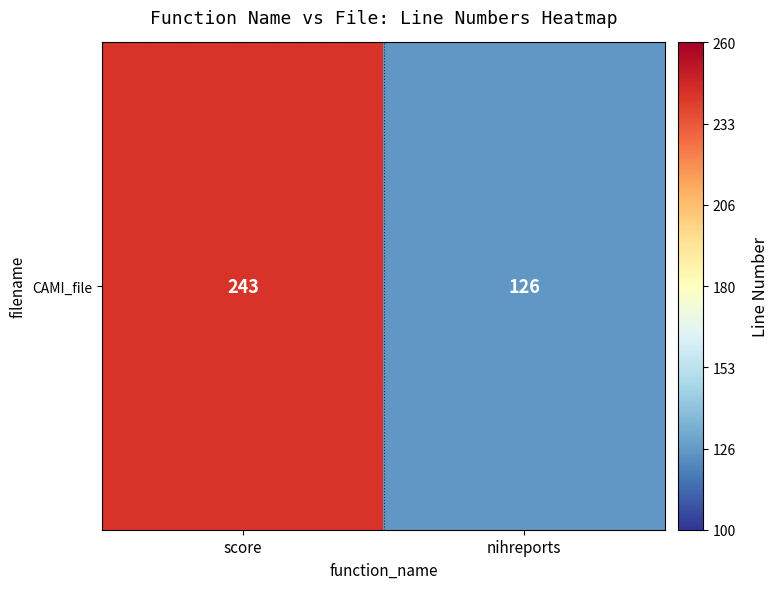

Rank the categories by value from highest to lowest.

score, nihreports